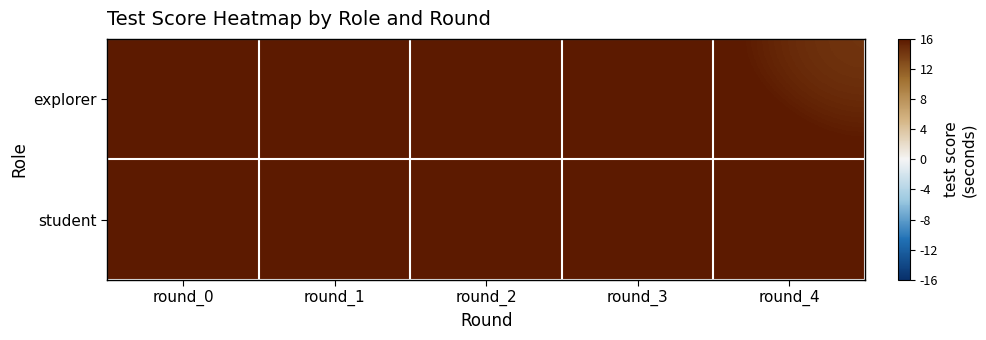

Reading left to right, what are all the values shown in this chart?

explorer: round_0=56.9	round_1=17.7	round_2=20.8	round_3=18.8	round_4=14.0
student: round_0=45.9	round_1=31.0	round_2=51.3	round_3=27.9	round_4=18.5